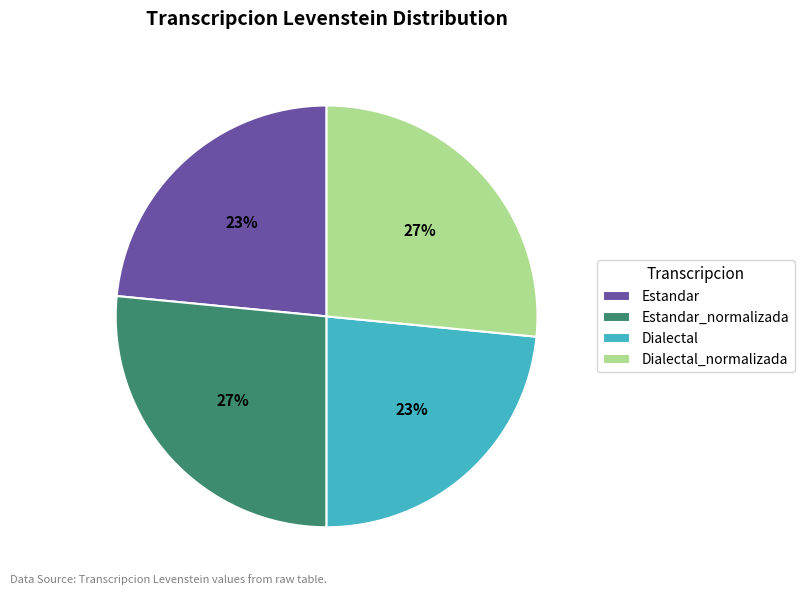

What is the ratio of the value at Estandar to the value at Dialectal?

1.0